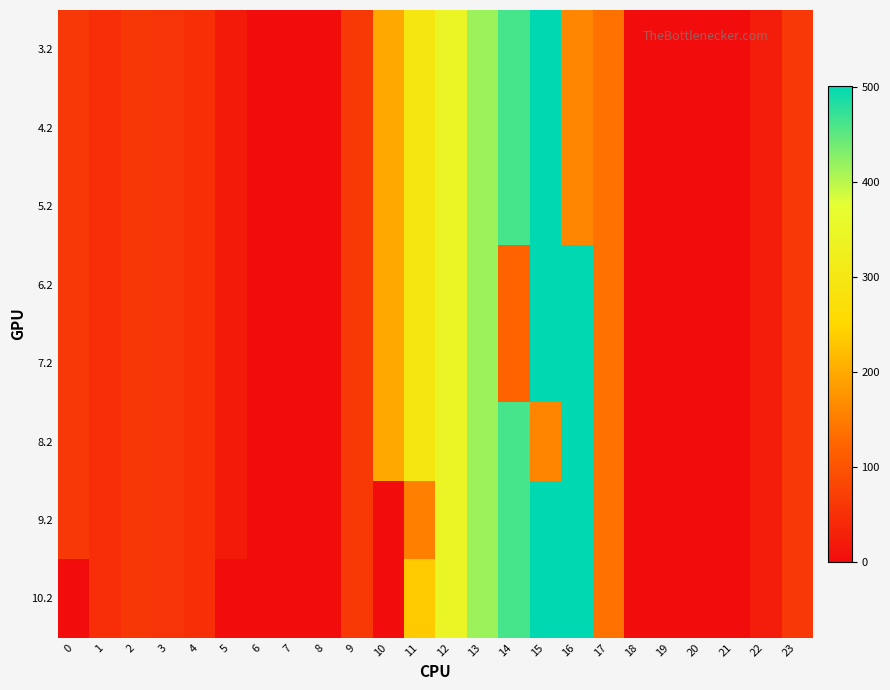

What is the maximum value shown in the chart?

501.6